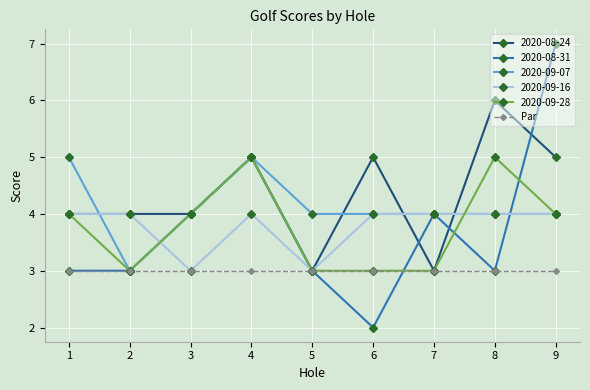

What is the sum of the 2020-09-16 values at 5 and 7?

7